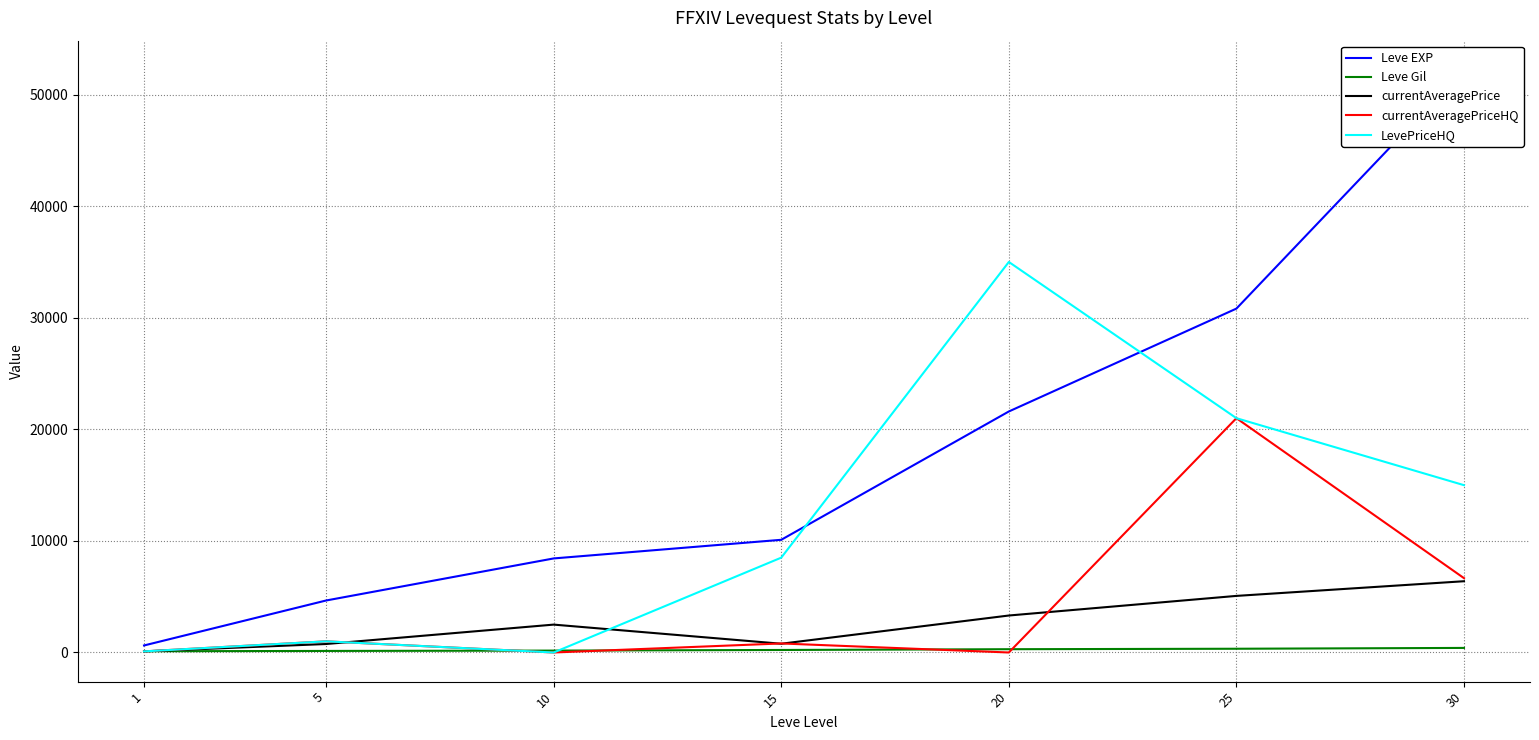

What is the difference between the currentAveragePrice values at 15 and 30?

5601.9